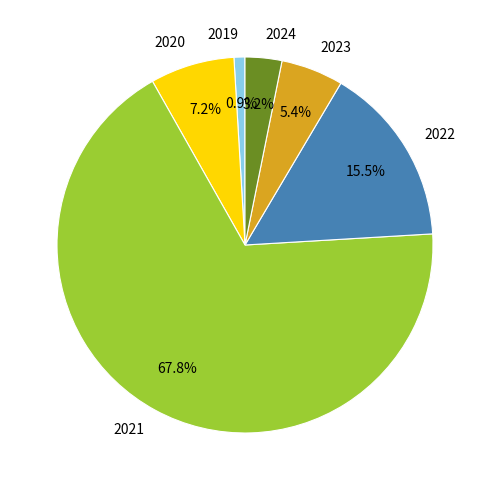

What is the largest slice in the pie chart?

2021